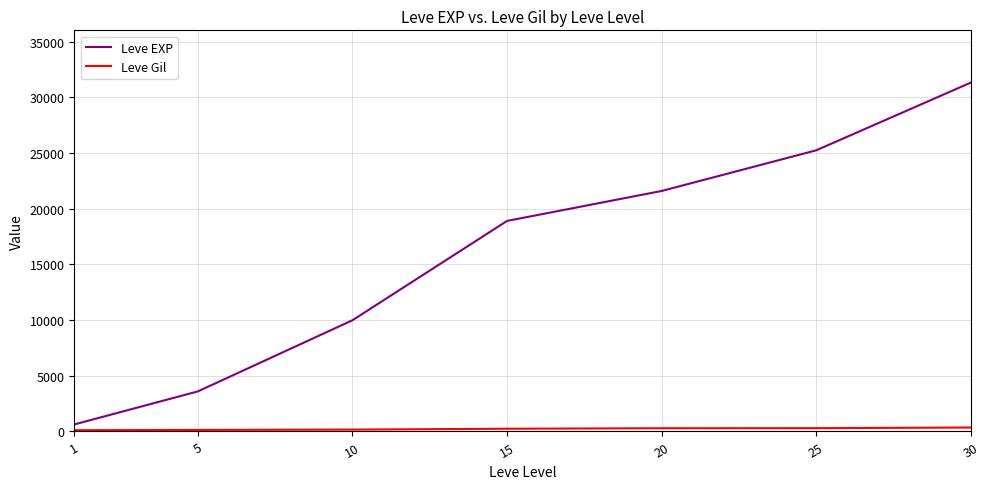

Which series has the largest total across all categories?

Leve EXP